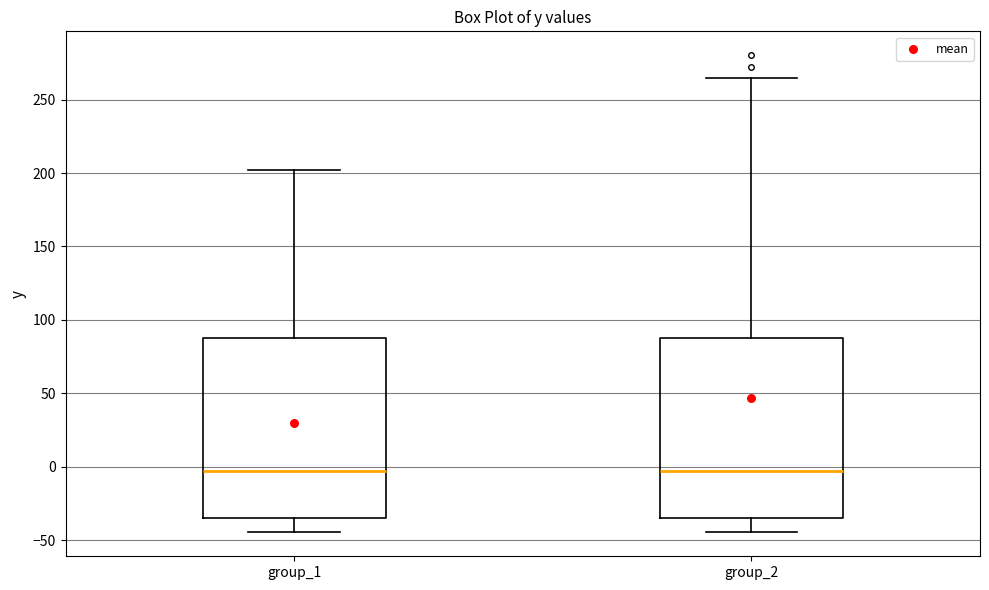

Where is the upper edge of the box for group_1 on the y-axis? The values are not printed on the chart, so give them approximately, as read against the axis.

85